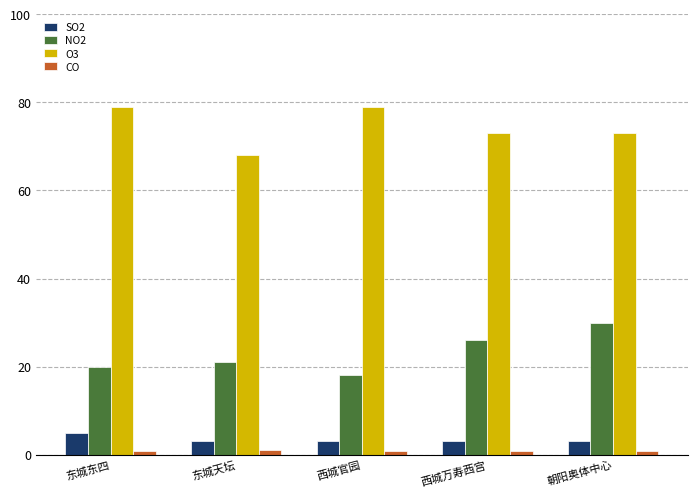

Which series has the largest total across all categories?

O3